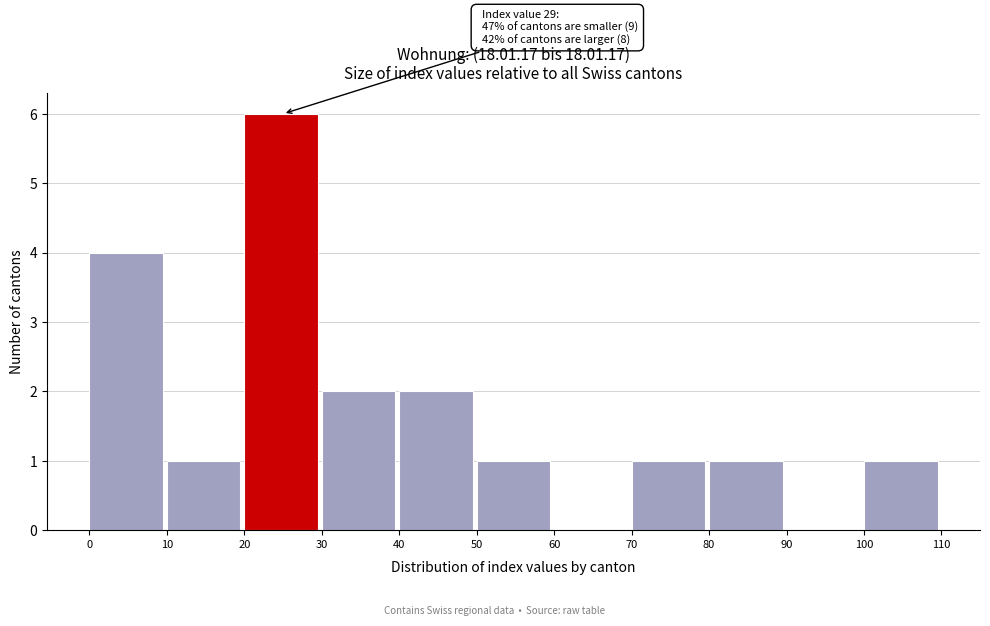

Which range on the x-axis has the tallest bar?

20 to 30